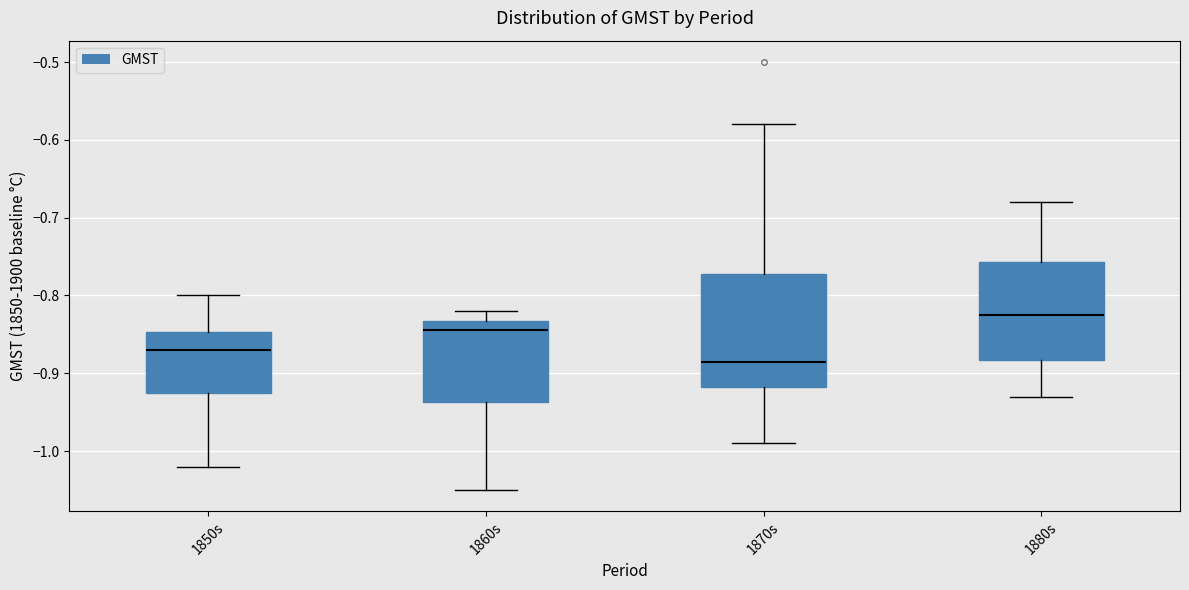

Reading left to right, transcribe this box plot: for each box, give where its median line is, the range the box spans, and where its two whiskers end, as read against the y-axis. The values are not printed on the chart, so give them approximately, as read against the axis.

1850s: median -0.87, box -0.92 to -0.85, whiskers -1.02 to -0.80
1860s: median -0.84, box -0.94 to -0.83, whiskers -1.05 to -0.82
1870s: median -0.88, box -0.92 to -0.77, whiskers -0.99 to -0.58
1880s: median -0.82, box -0.88 to -0.76, whiskers -0.93 to -0.68